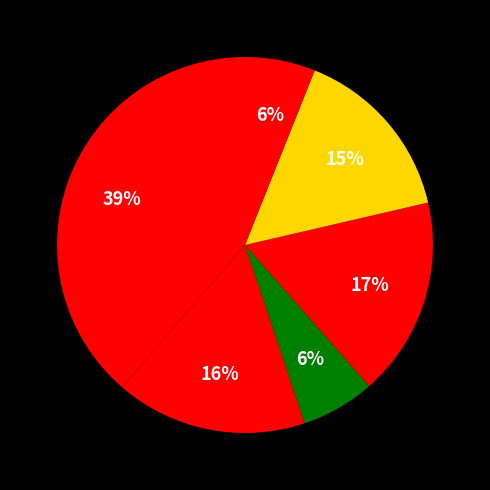

Count the number of slices in the pie.

6